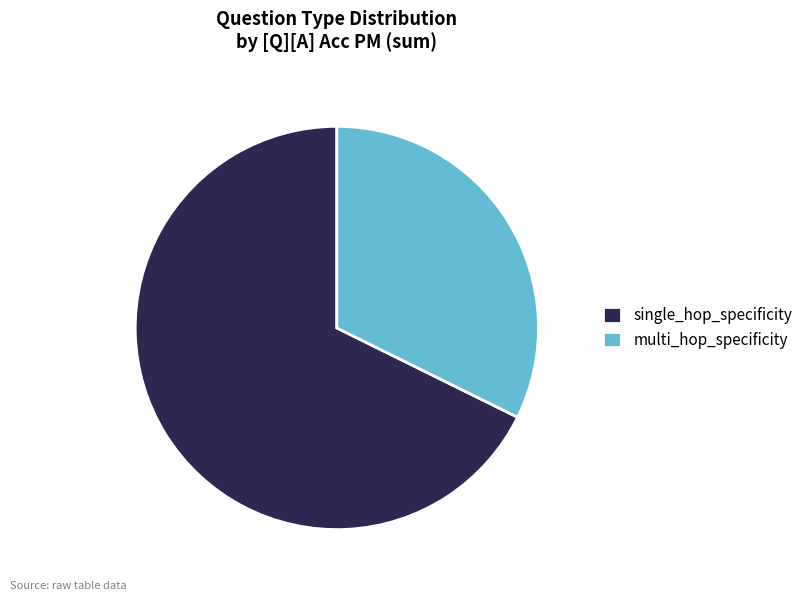

True or false: single_hop_specificity accounts for 36% of the total.

False